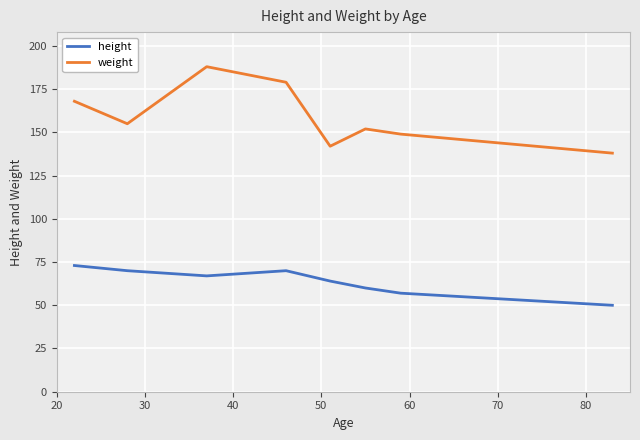

Reading left to right, extract all data points from this chart.

height: 73	70	67	70	64	60	57	50
weight: 168	155	188	179	142	152	149	138